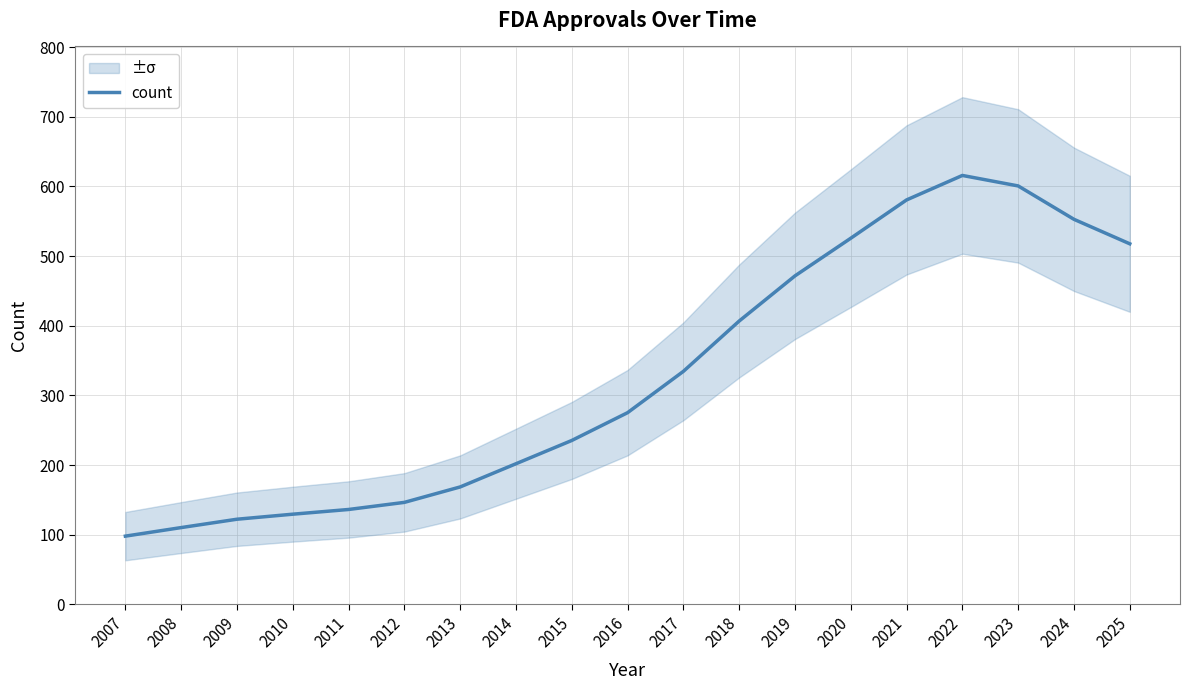

List the labels in order of value, smallest first.

2007, 2008, 2009, 2010, 2011, 2012, 2013, 2014, 2015, 2016, 2017, 2018, 2019, 2025, 2020, 2024, 2021, 2023, 2022